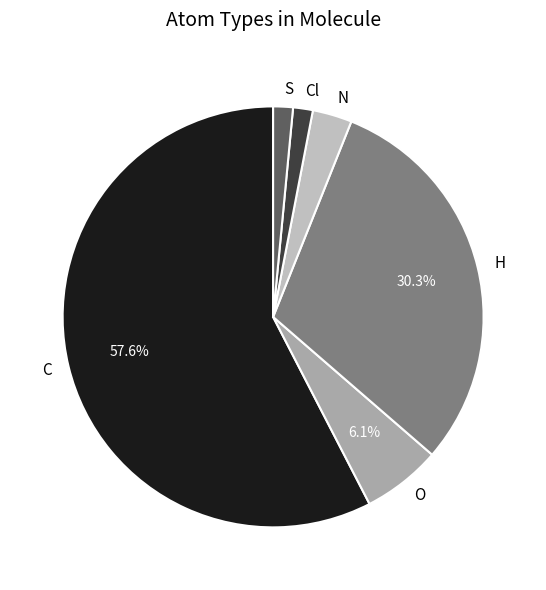

The Cl slice represents 2% of the pie. True or false?

True